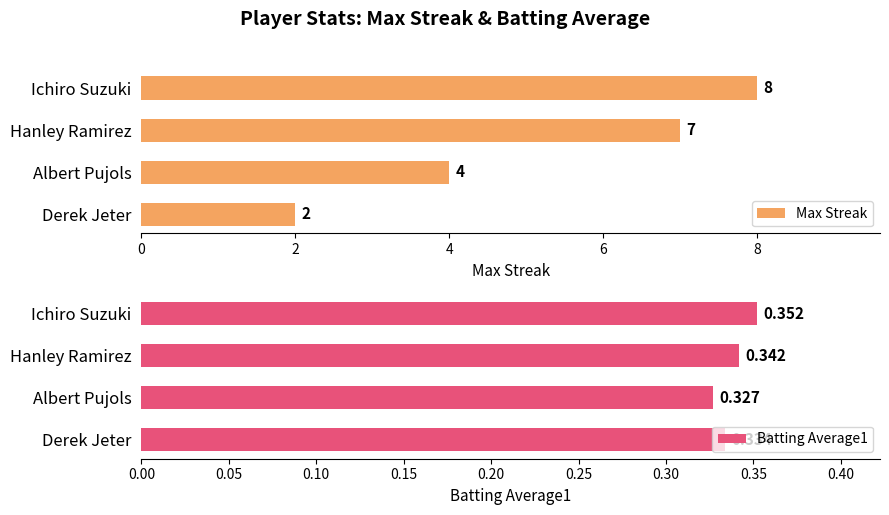

What is the difference between the maximum and minimum values in the Max Streak series?

6